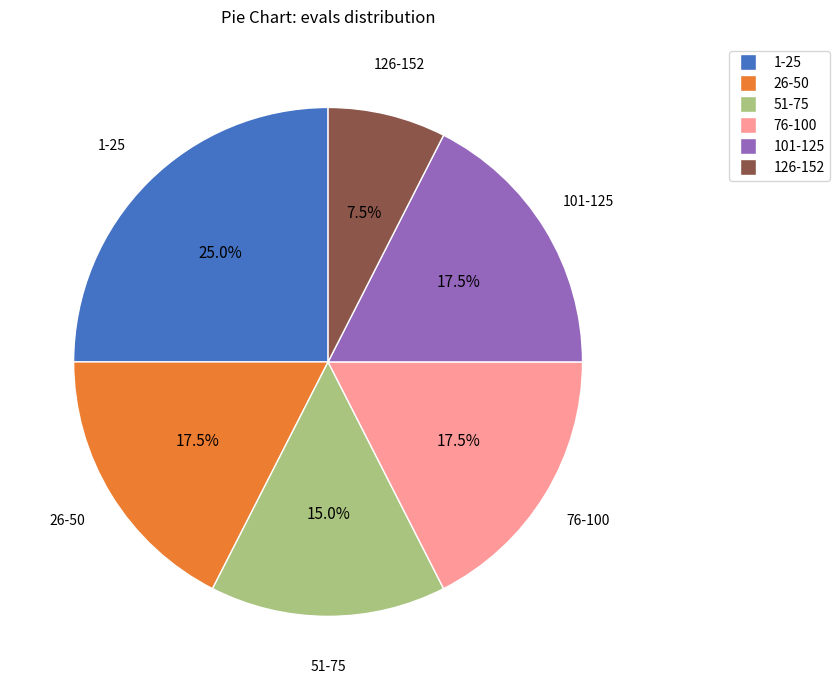

Is there any slice that represents more than half of the pie?

No